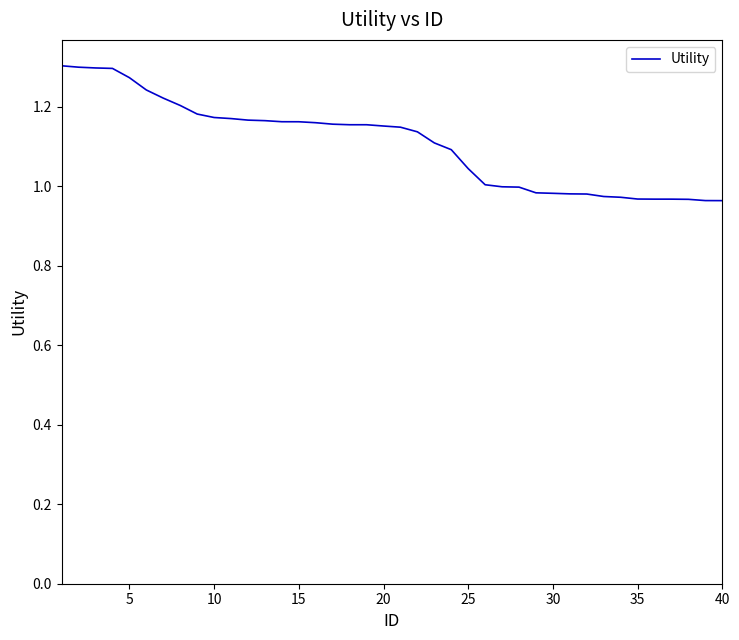

What is the sum of all values?

44.3